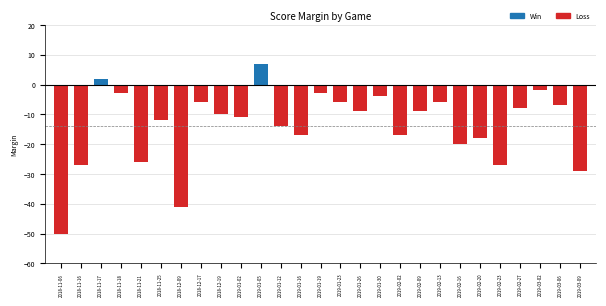

Where is the data nearest to the value -21?

2019-02-16